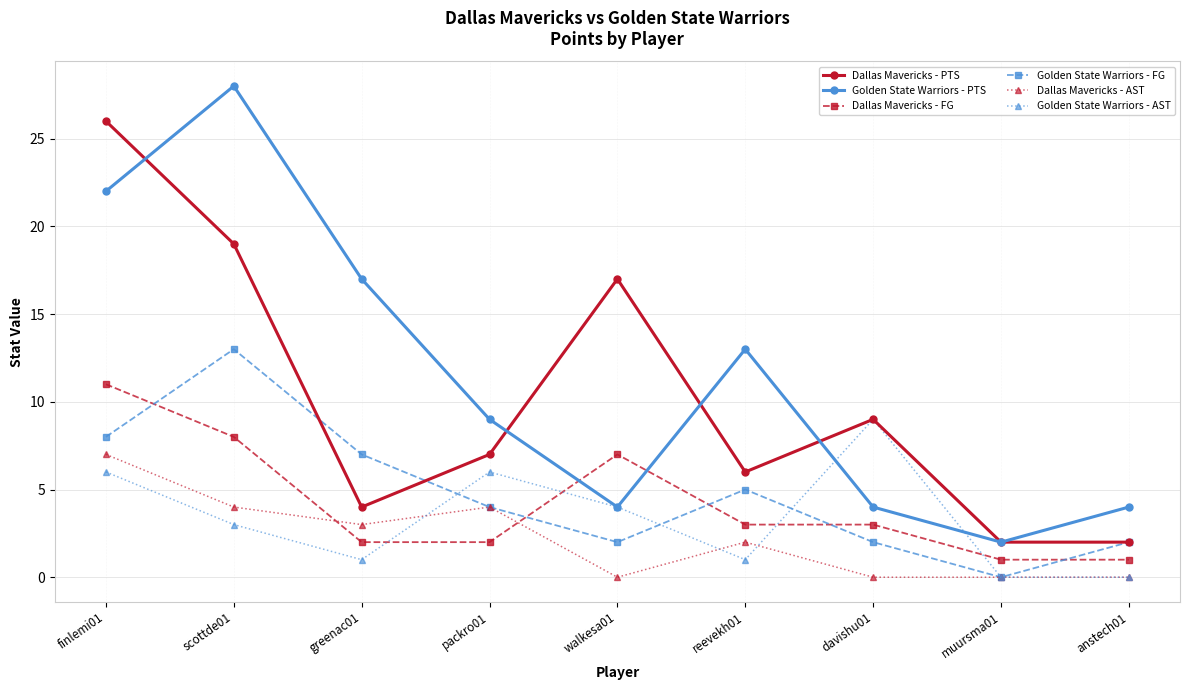

List the series in order of their peak value, highest first.

Golden State Warriors - PTS, Dallas Mavericks - PTS, Golden State Warriors - FG, Dallas Mavericks - FG, Golden State Warriors - AST, Dallas Mavericks - AST